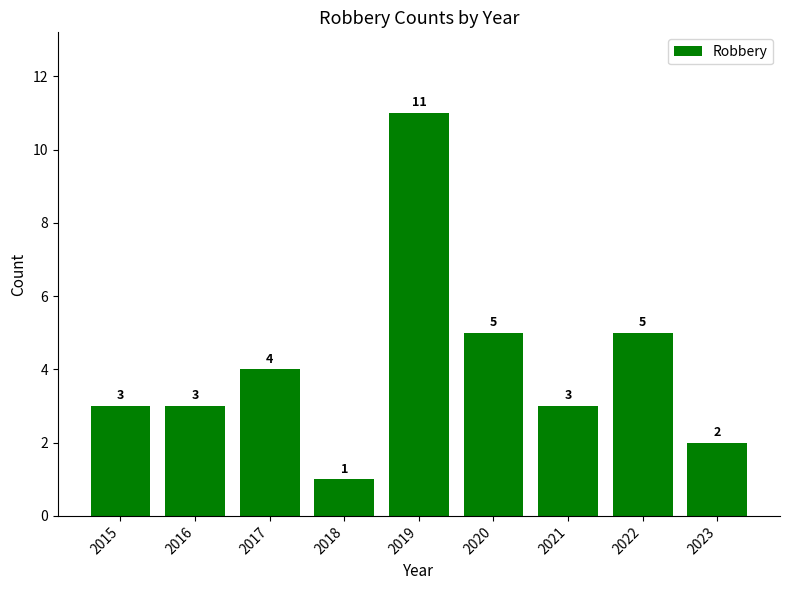

Which label corresponds to the largest value in the chart?

2019